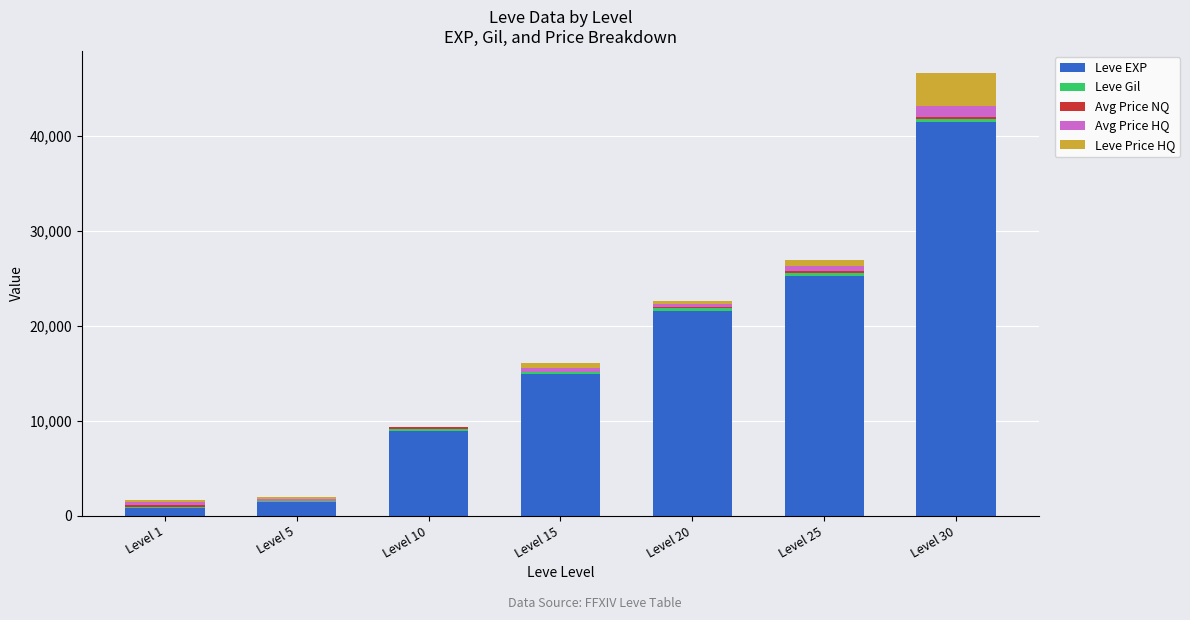

Which category has the highest value in the Leve EXP series?

Level 30